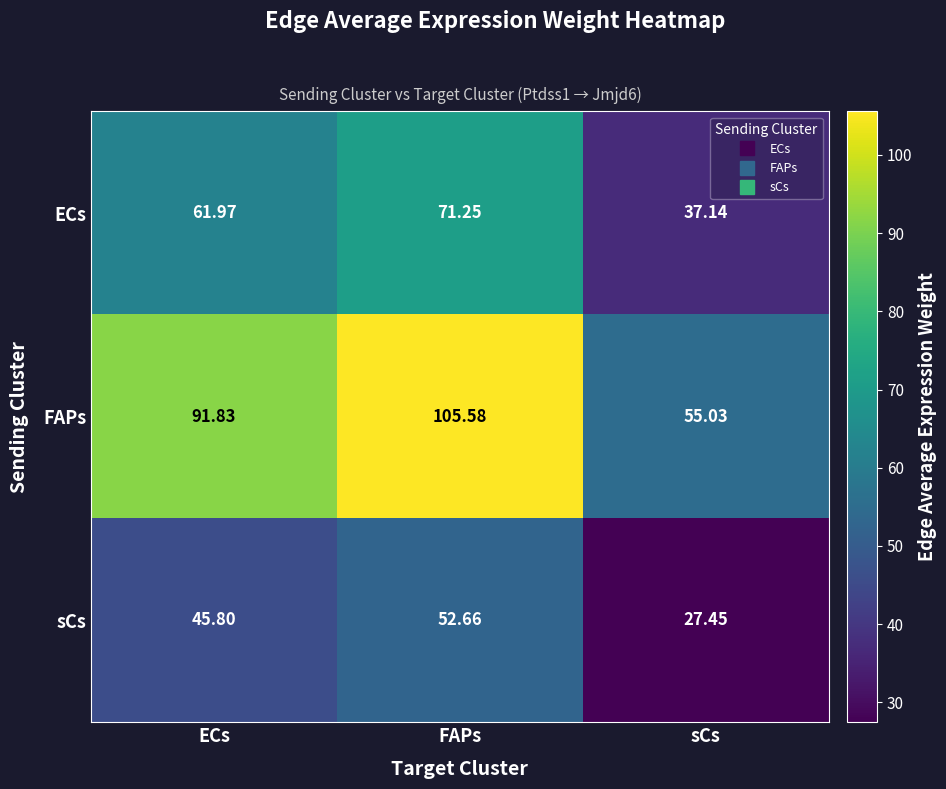

At which label is sCs closest to 40?

ECs